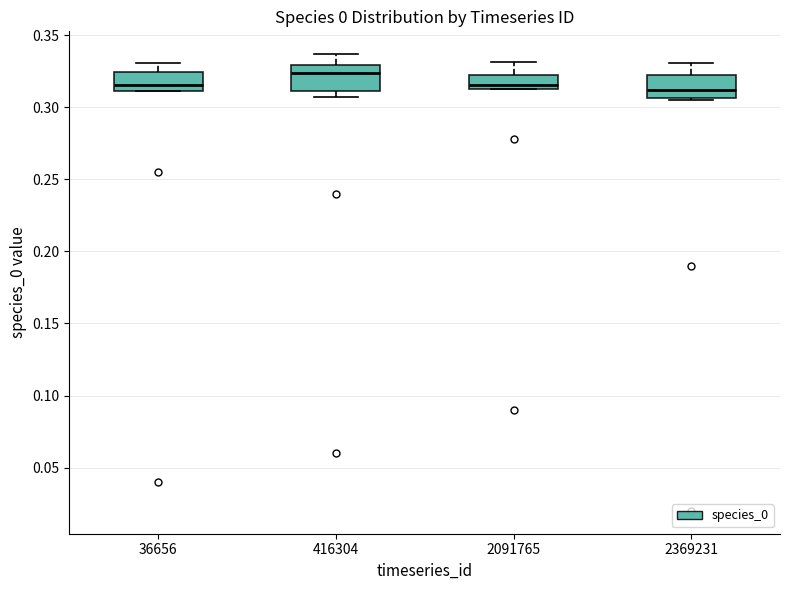

Where does the upper whisker of the box at x = 416304 end on the y-axis? The values are not printed on the chart, so give them approximately, as read against the axis.

0.335